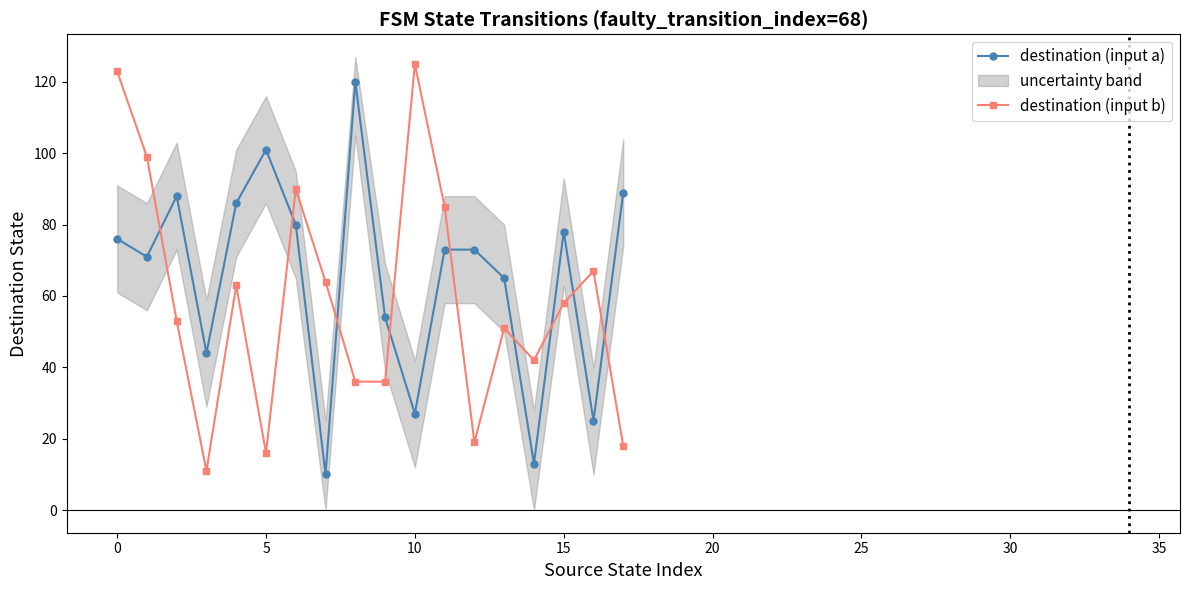

In destination (input b), how many points are higher than both neighbors (excluding endpoints)?

5